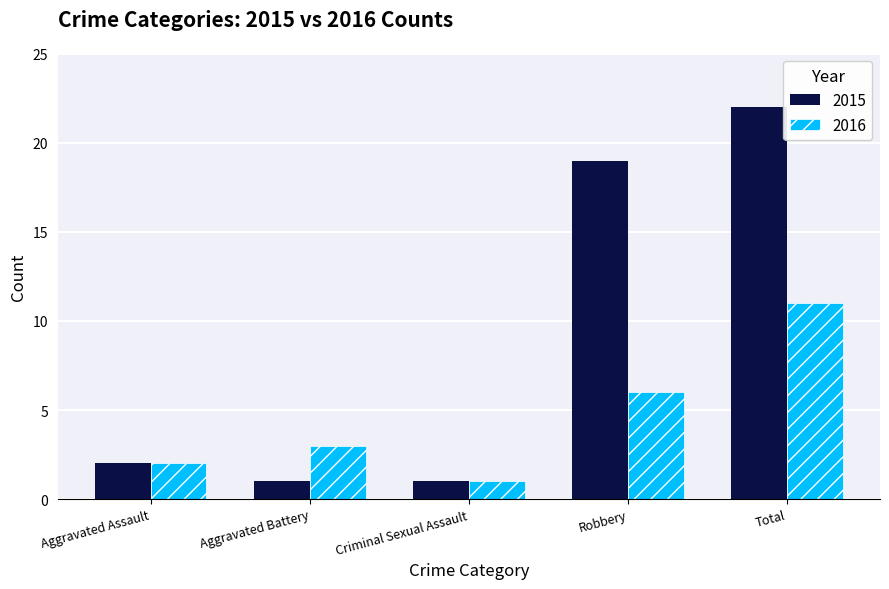

Rank the categories by 2016 value from lowest to highest.

Criminal Sexual Assault, Aggravated Assault, Aggravated Battery, Robbery, Total